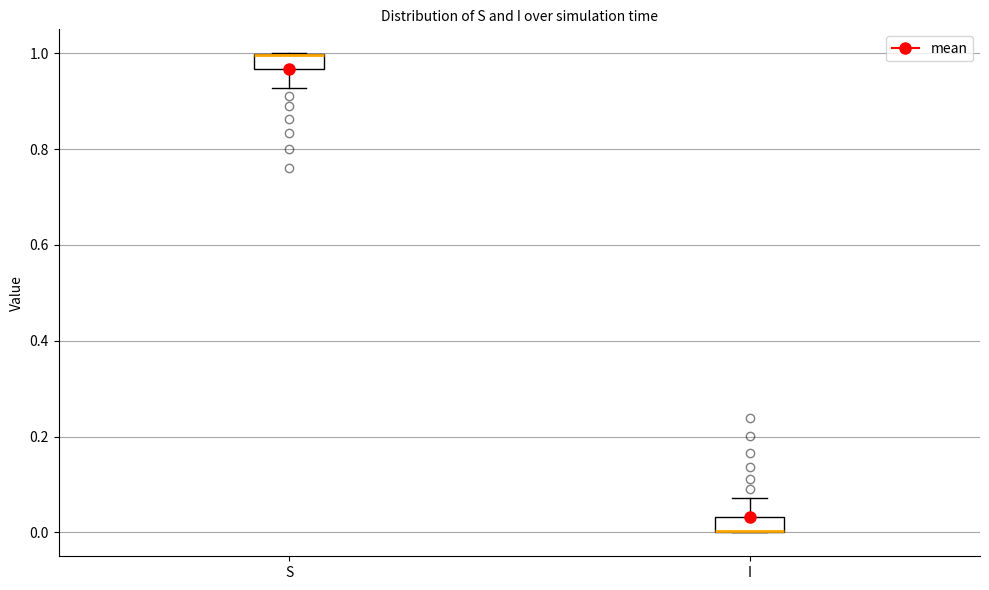

Reading left to right, transcribe this box plot: for each box, give where its median line is, the range the box spans, and where its two whiskers end, as read against the y-axis. The values are not printed on the chart, so give them approximately, as read against the axis.

S: median 1.00 (drawn on the box's upper edge), box 0.96 to 1.00, whiskers 0.92 to 1.00
I: median 0.00 (drawn on the box's lower edge), box 0.00 to 0.04, whiskers 0.00 to 0.08